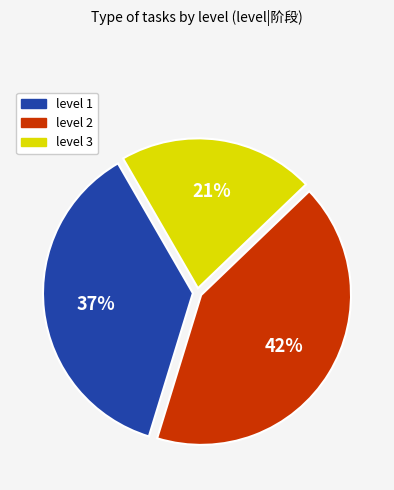

Is it true that level 1 is 37% of the pie?

True